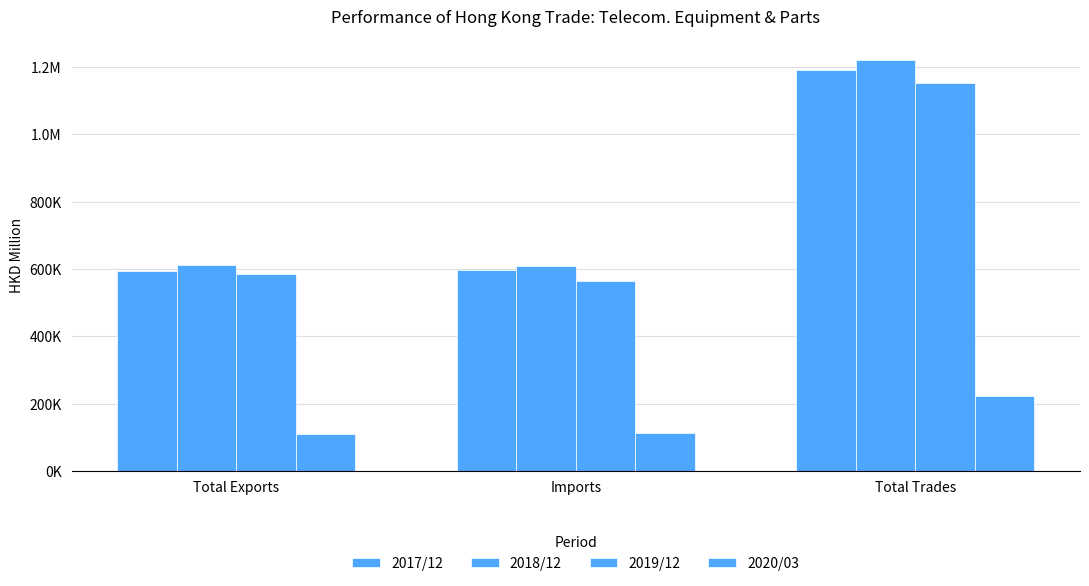

Does the chart contain stacked bars?

No